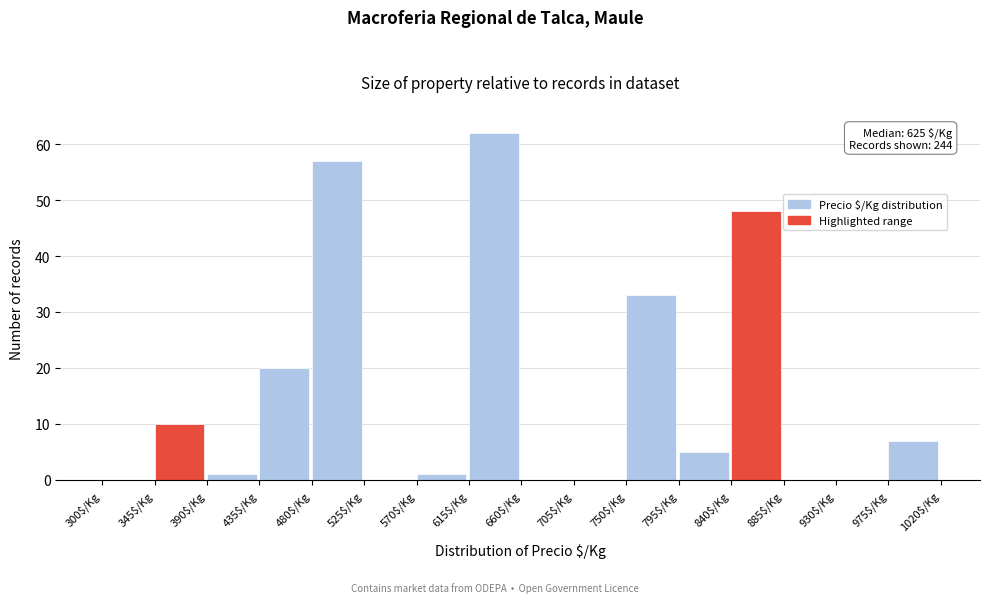

Over which range of the x-axis is the bar tallest?

615 to 660